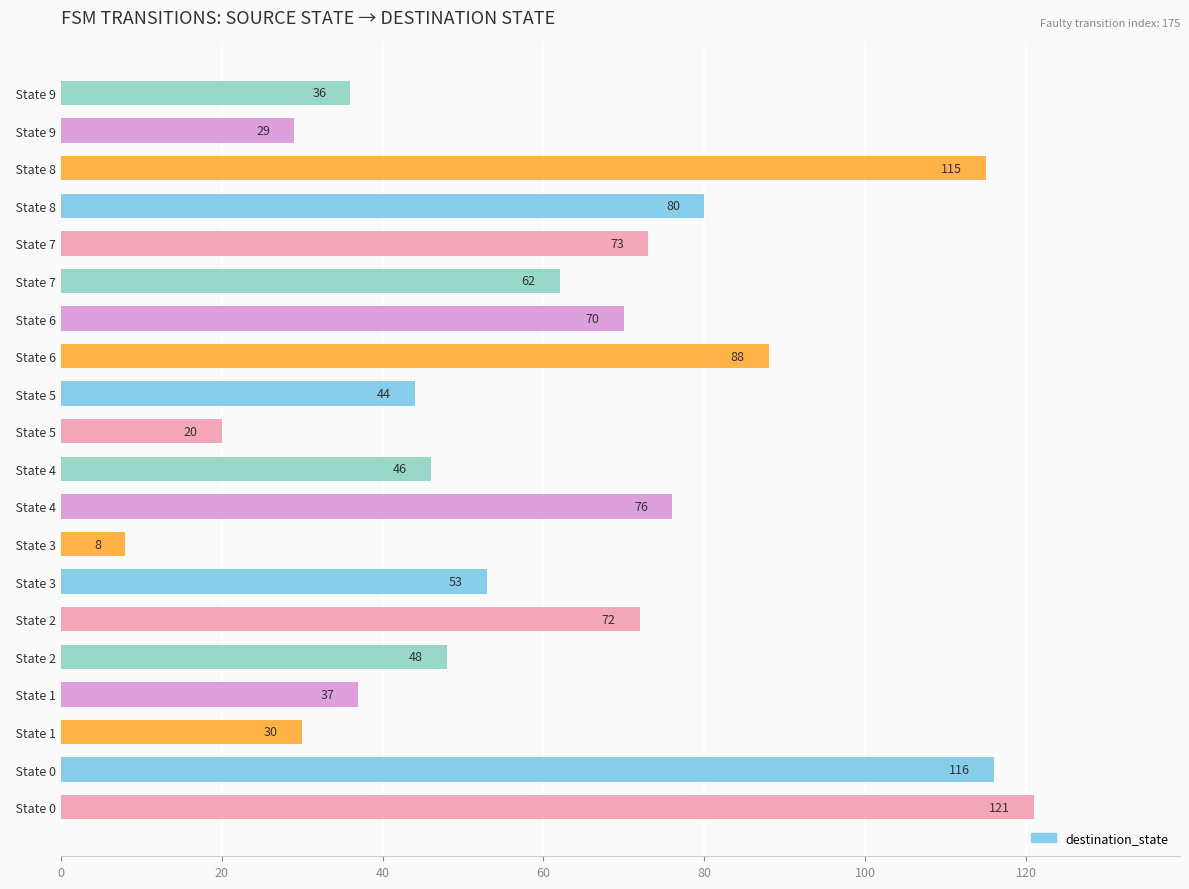

How many series are shown in this chart?

1